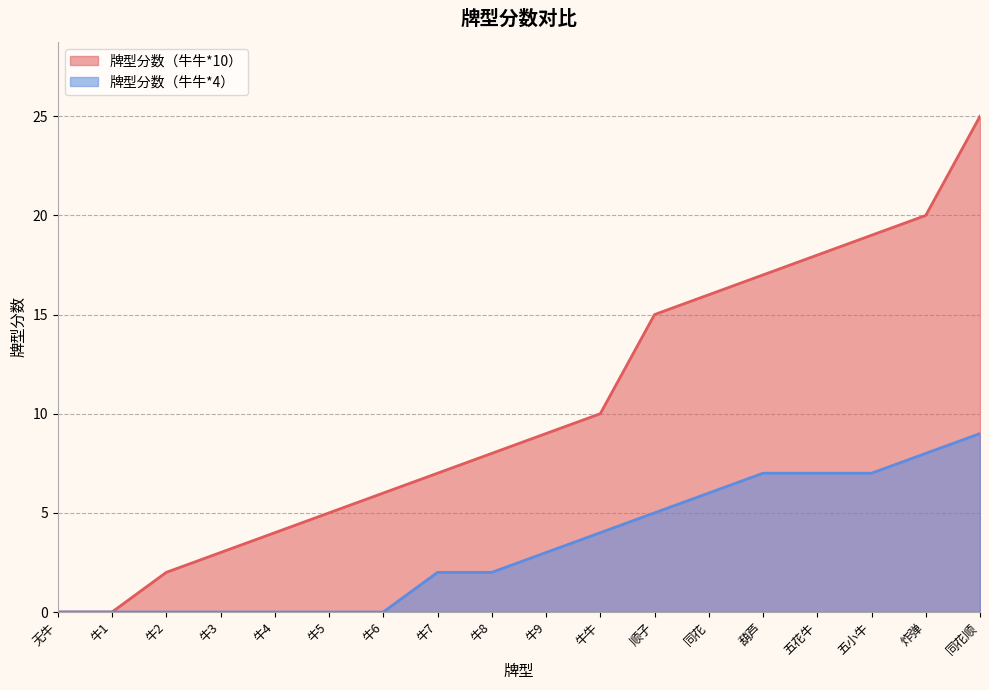

What are all the series names shown in the legend?

牌型分数（牛牛*10）, 牌型分数（牛牛*4）